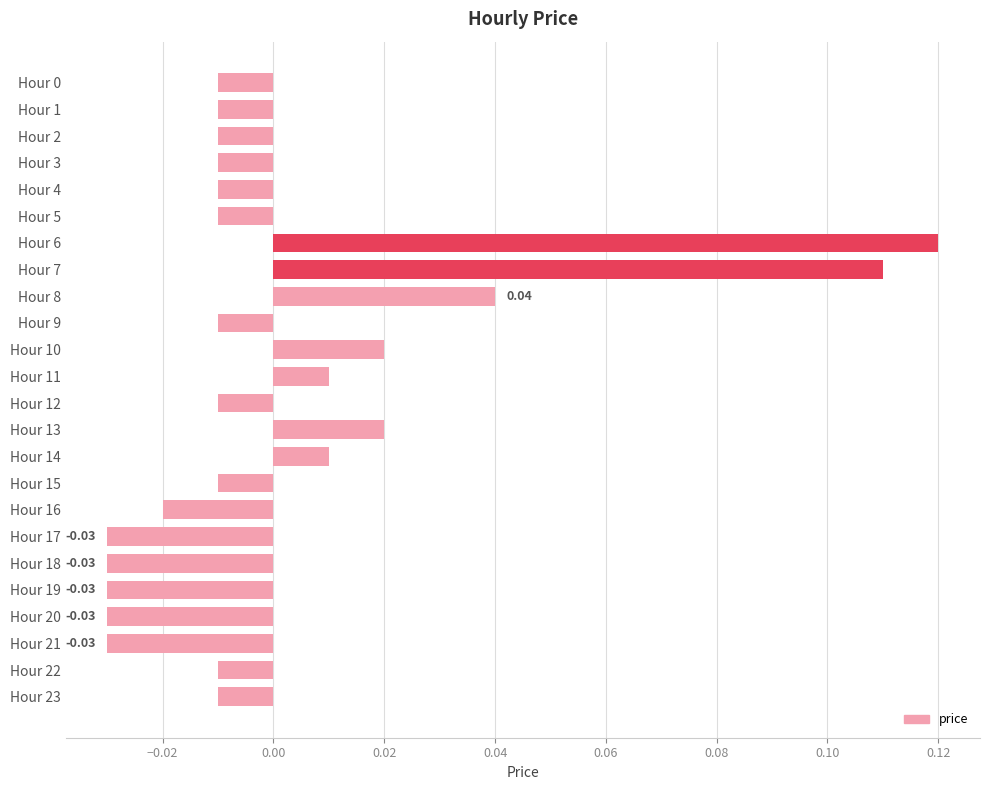

How many positive values are there?

7